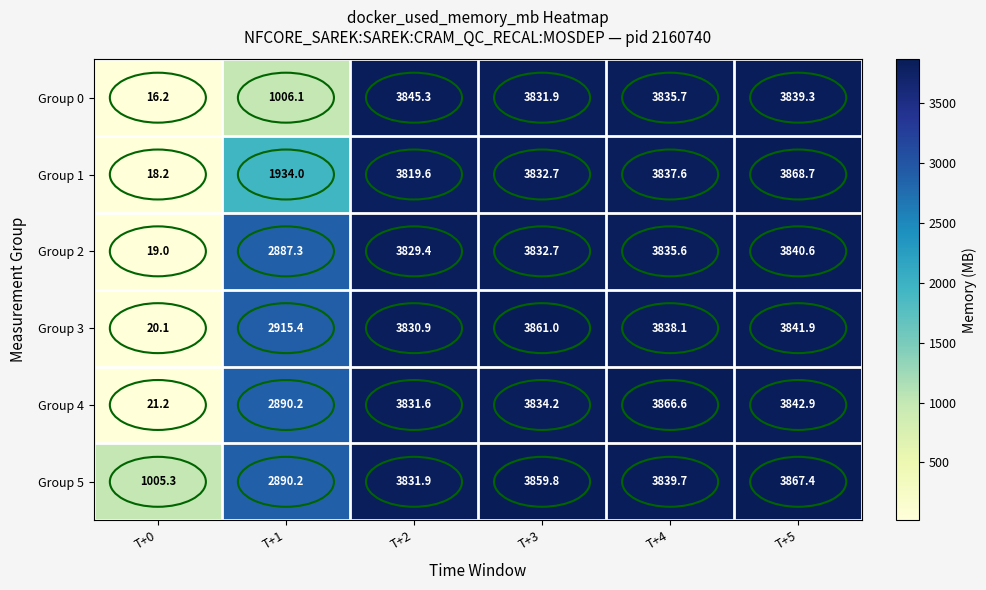

At which category is the sum across all series the highest?

T+5